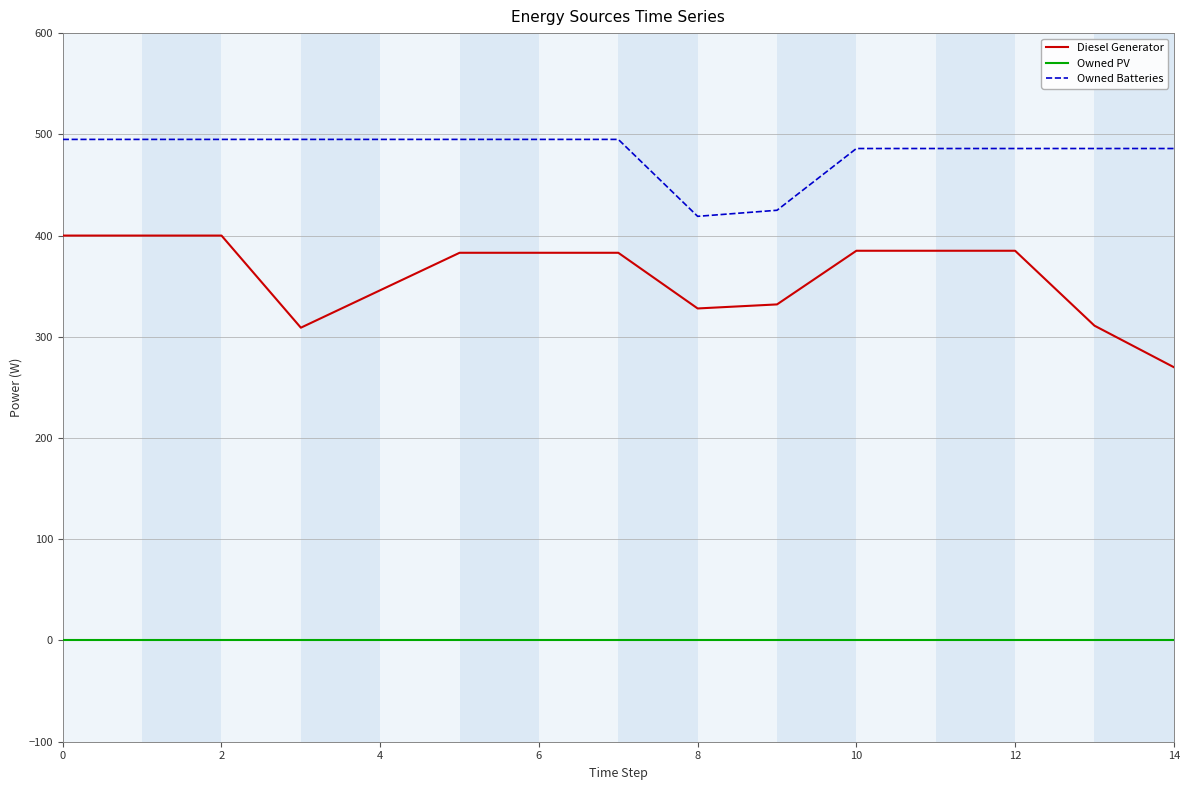

List the series in order of their overall mean, highest first.

Owned Batteries, Diesel Generator, Owned PV